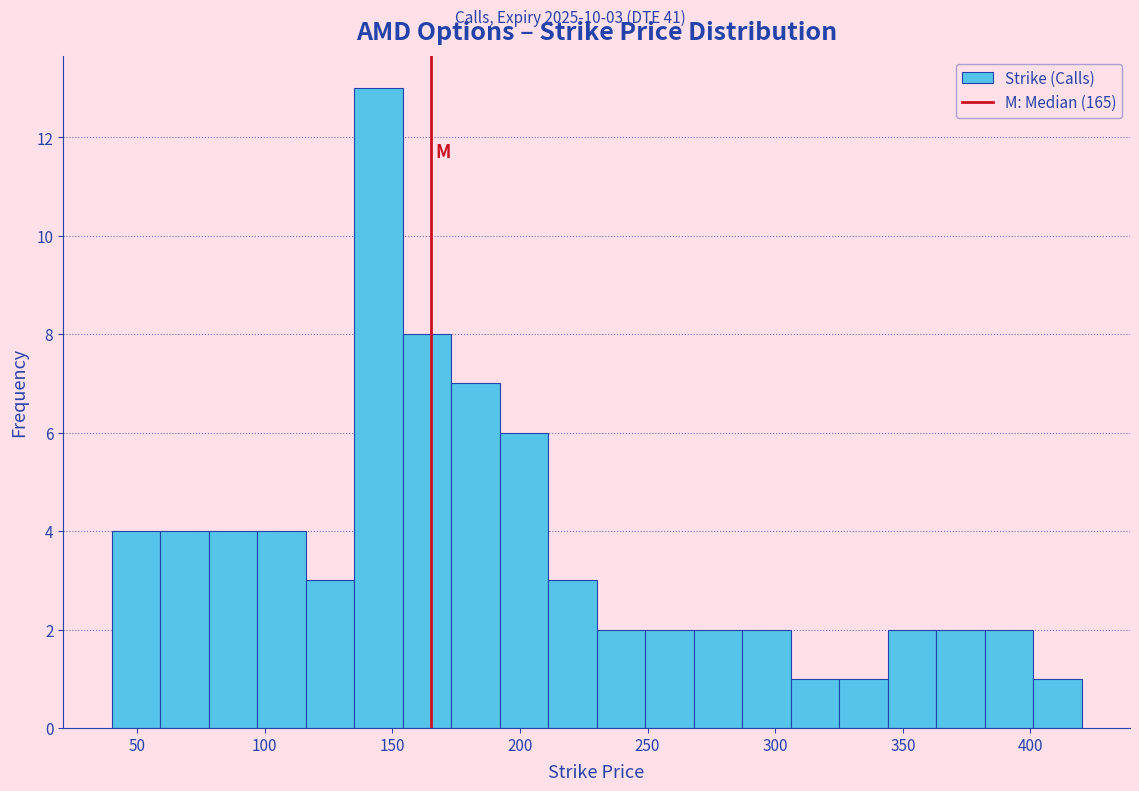

Read against the x-axis, roughly where is the centre of the tallest bar?

145